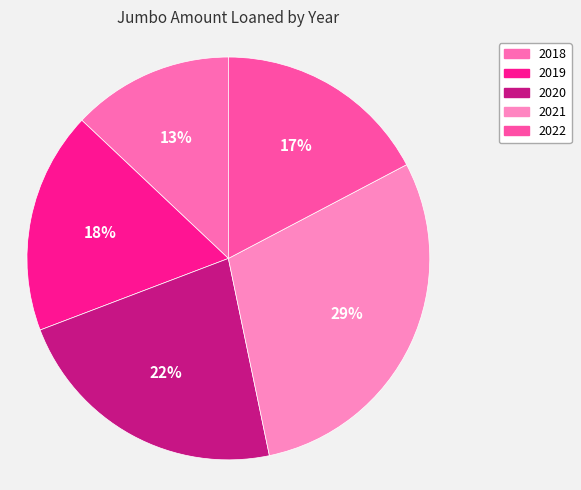

Rank the categories by value from lowest to highest.

2018, 2022, 2019, 2020, 2021